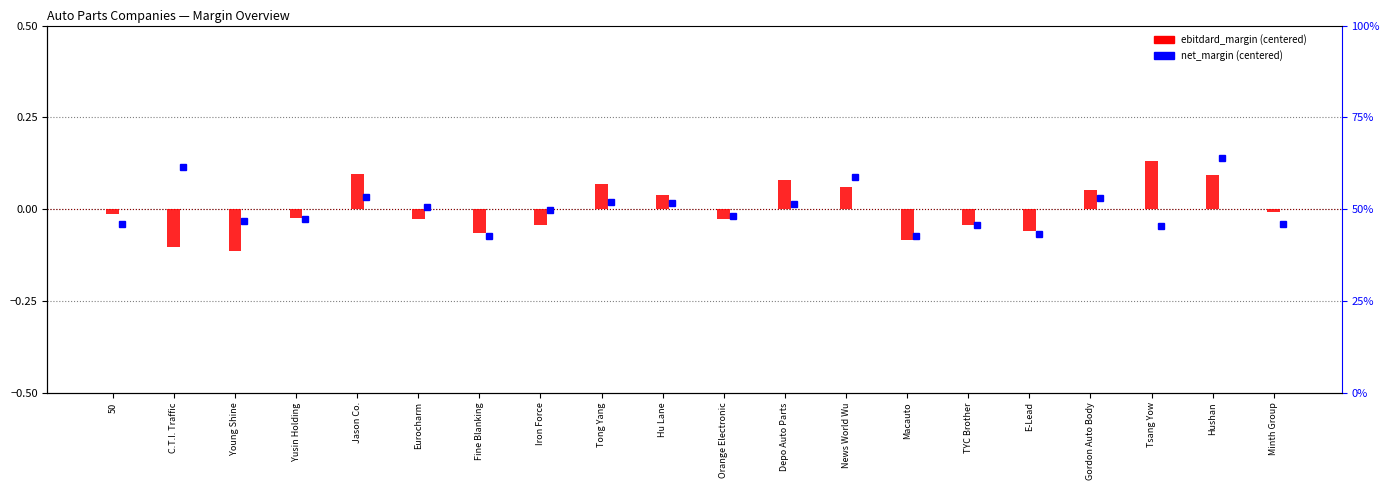

At which label does the data first exceed 0?

Jason Co.